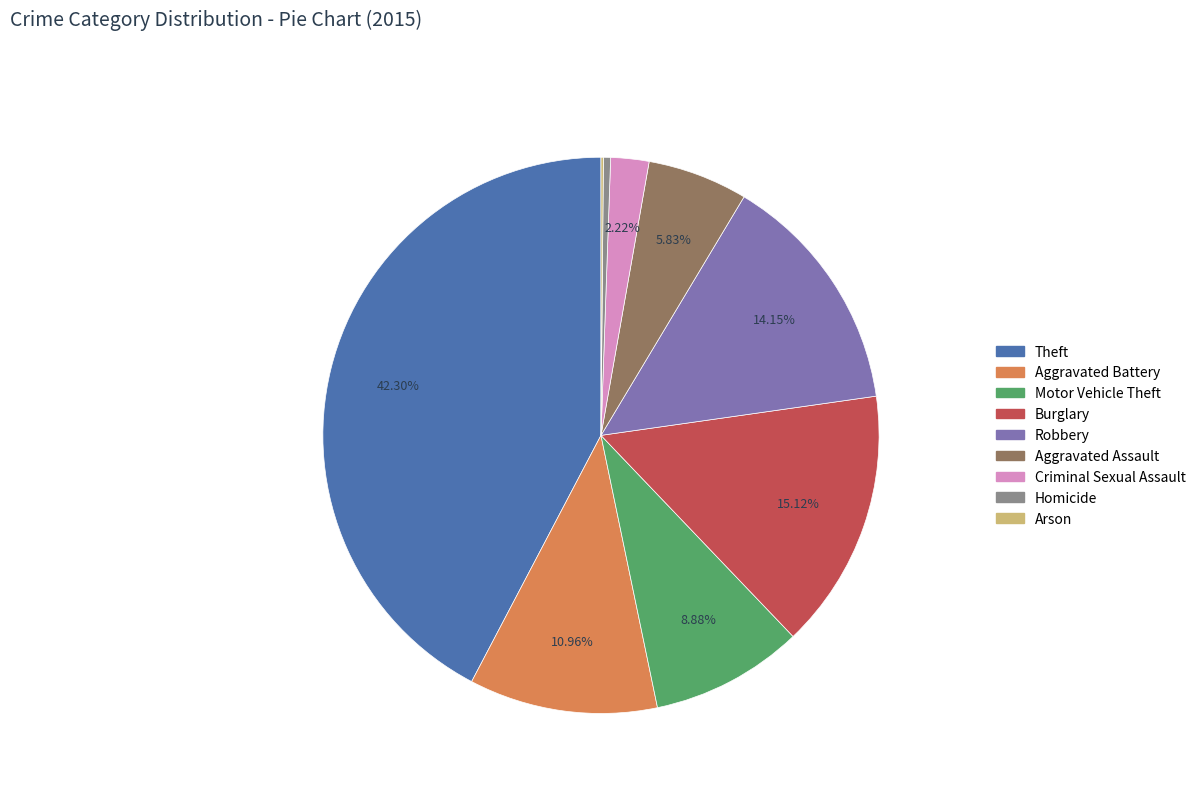

True or false: Robbery accounts for 14% of the total.

True